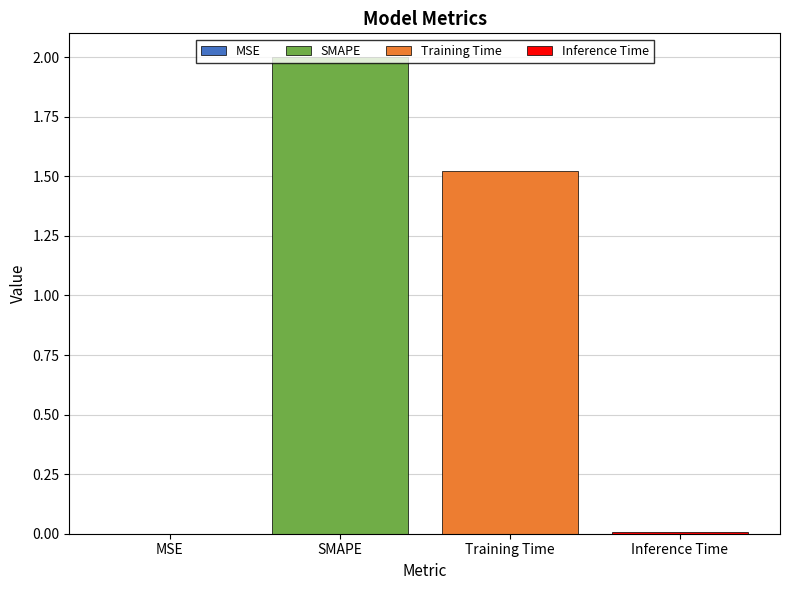

Does the chart contain stacked bars?

No